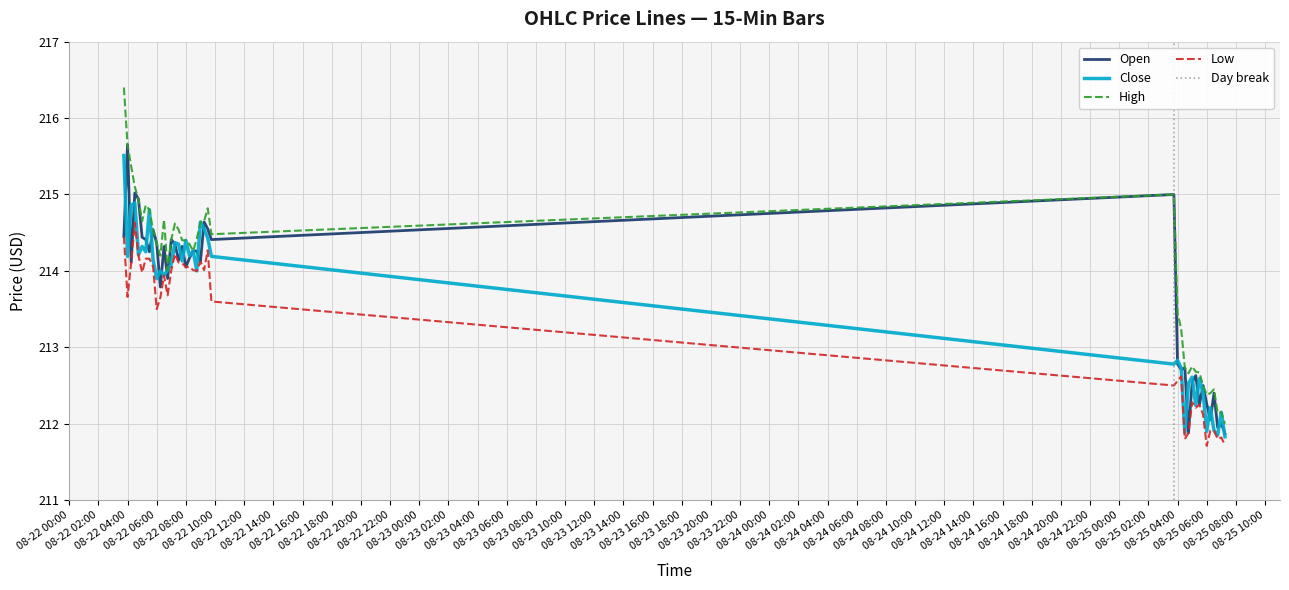

At which label does Open first exceed 214?

2025-08-22 03:45